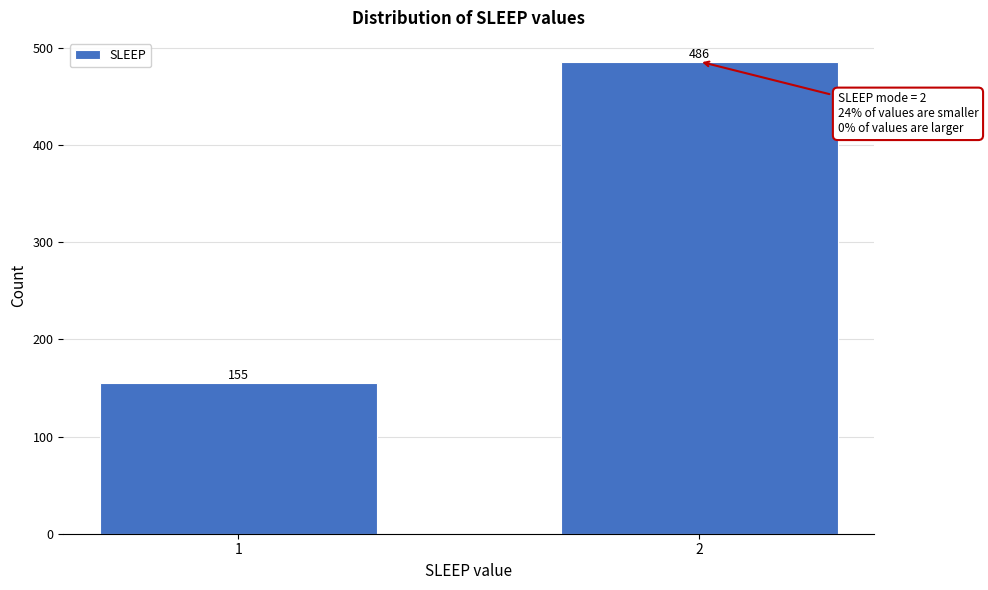

Reading right to left, what are all the values shown in this chart?

486	155